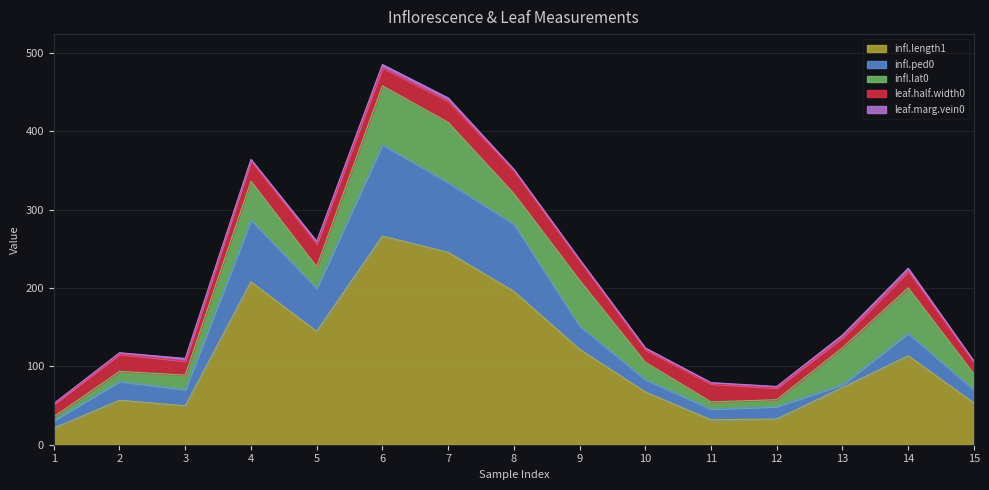

What is the difference between the infl.length1 values at 9 and 6?

144.5